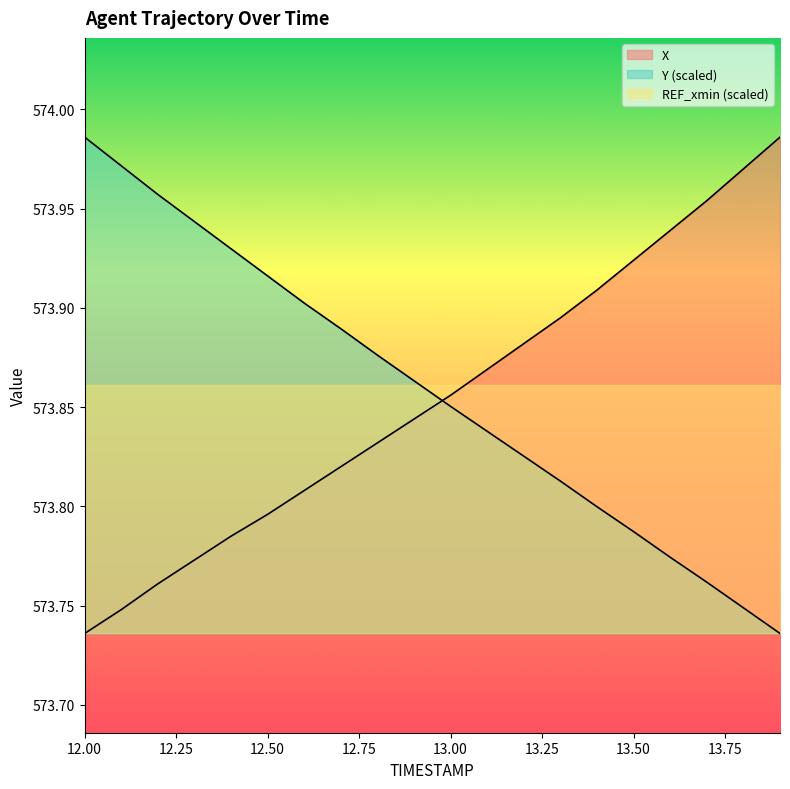

What is the total value across all series at 13.8?

1147.7